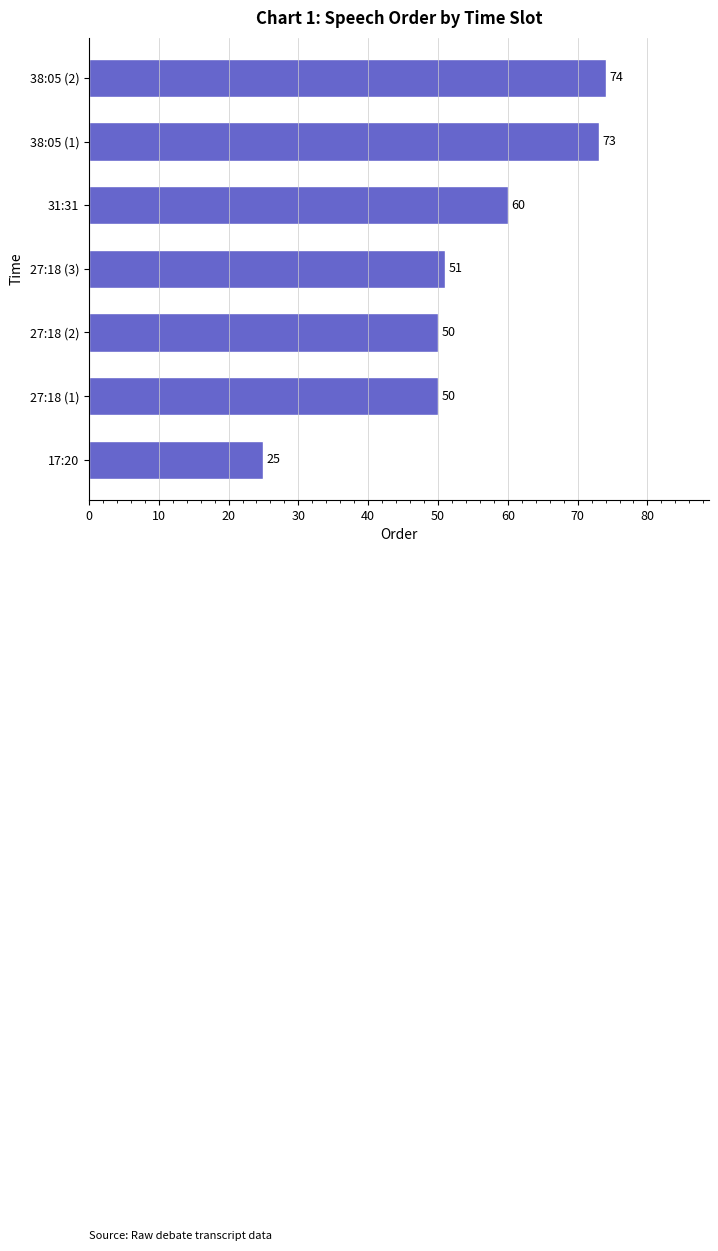

What value does the data have at 38:05 (1)?

73